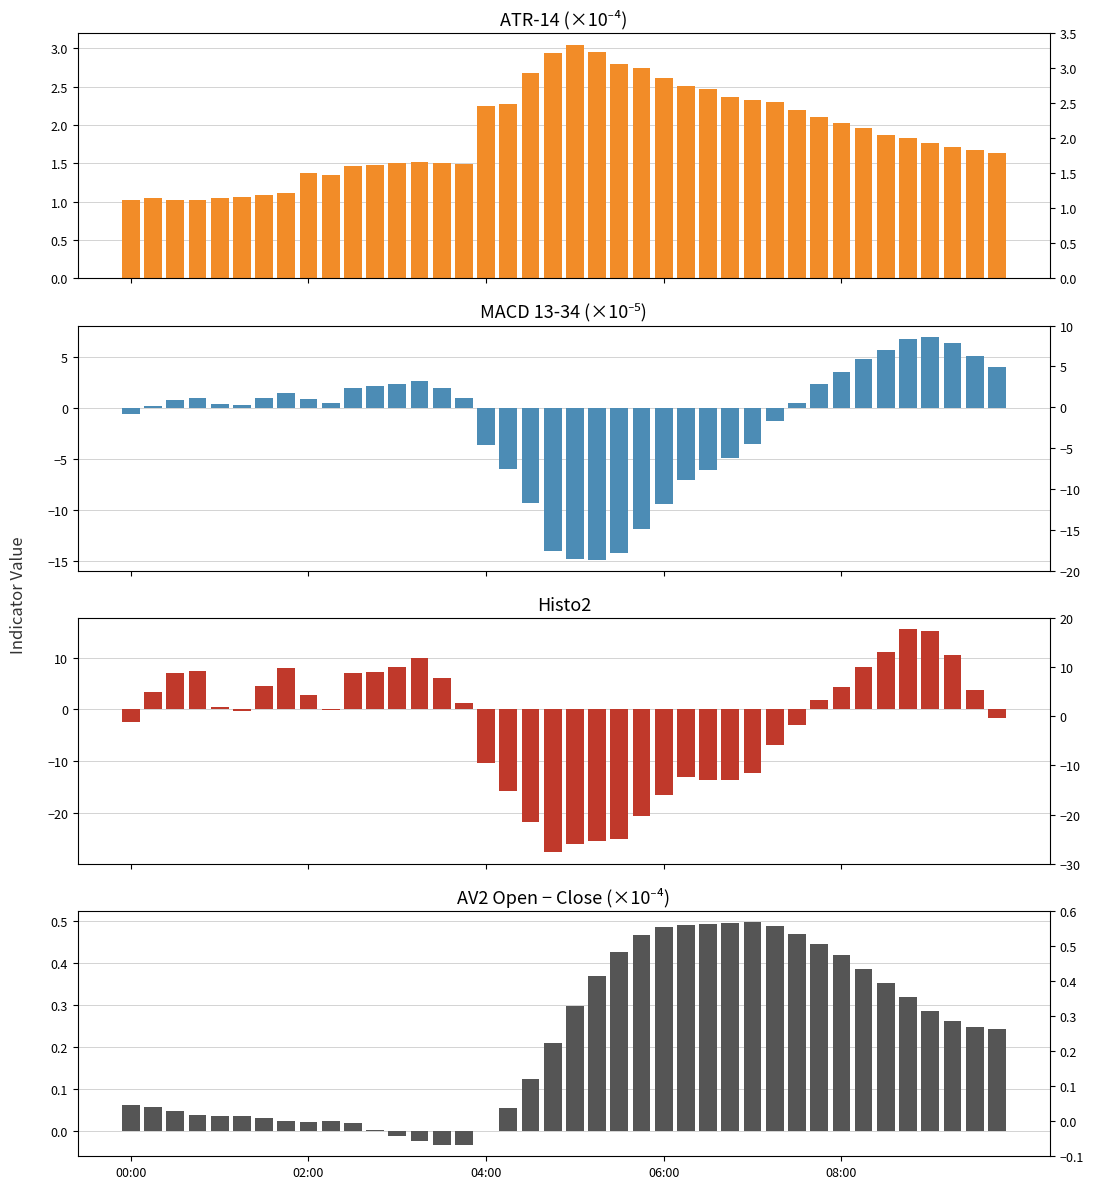

Is it true that MACD (×10⁻⁵) equals -2.3 at 04:00?

False